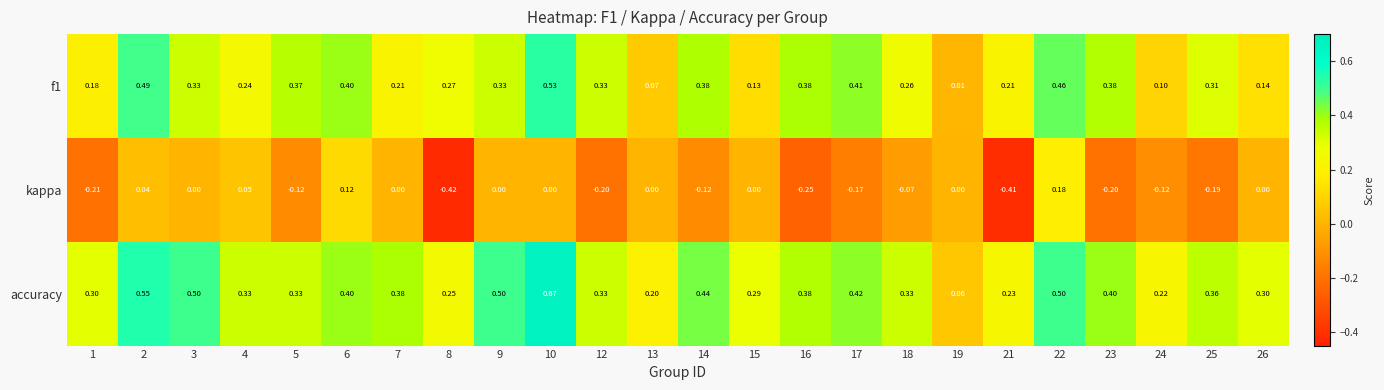

Is the value of f1 at 15 greater than the value of accuracy at 18?

No